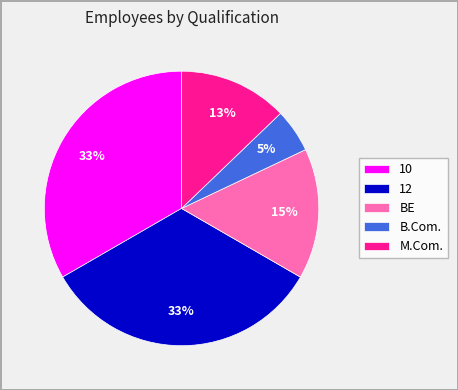

The BE slice represents 28% of the pie. True or false?

False